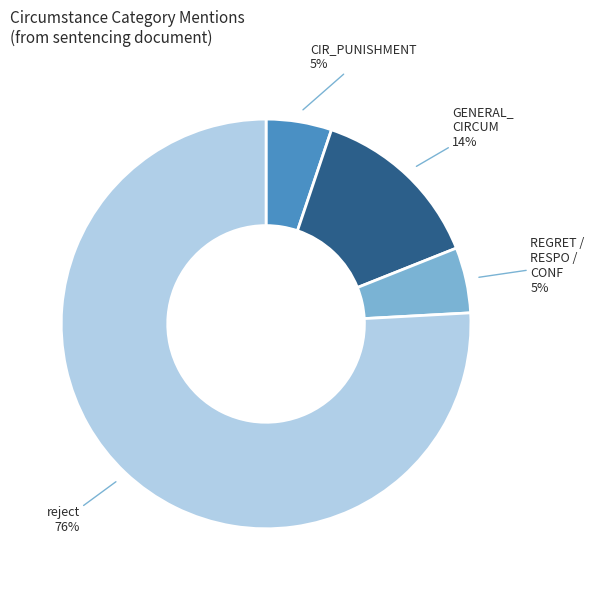

To the nearest percent, what is the average slice percentage?

25%